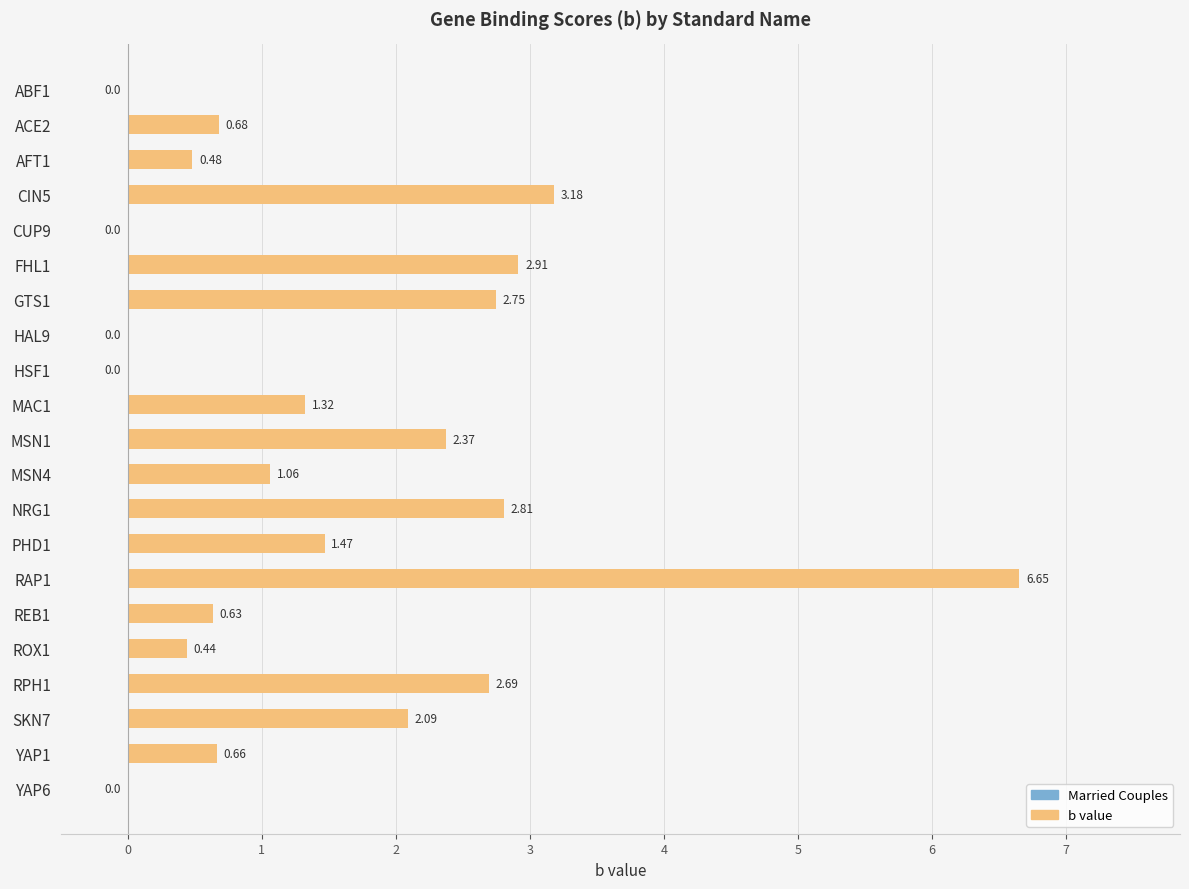

What is the change in value from MSN1 to PHD1?

-0.9